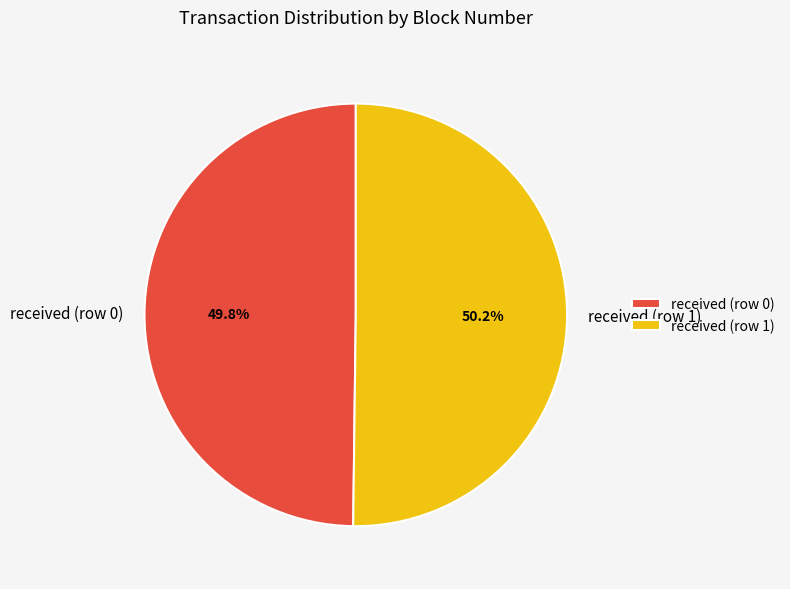

True or false: received (row 0) accounts for 44% of the total.

False